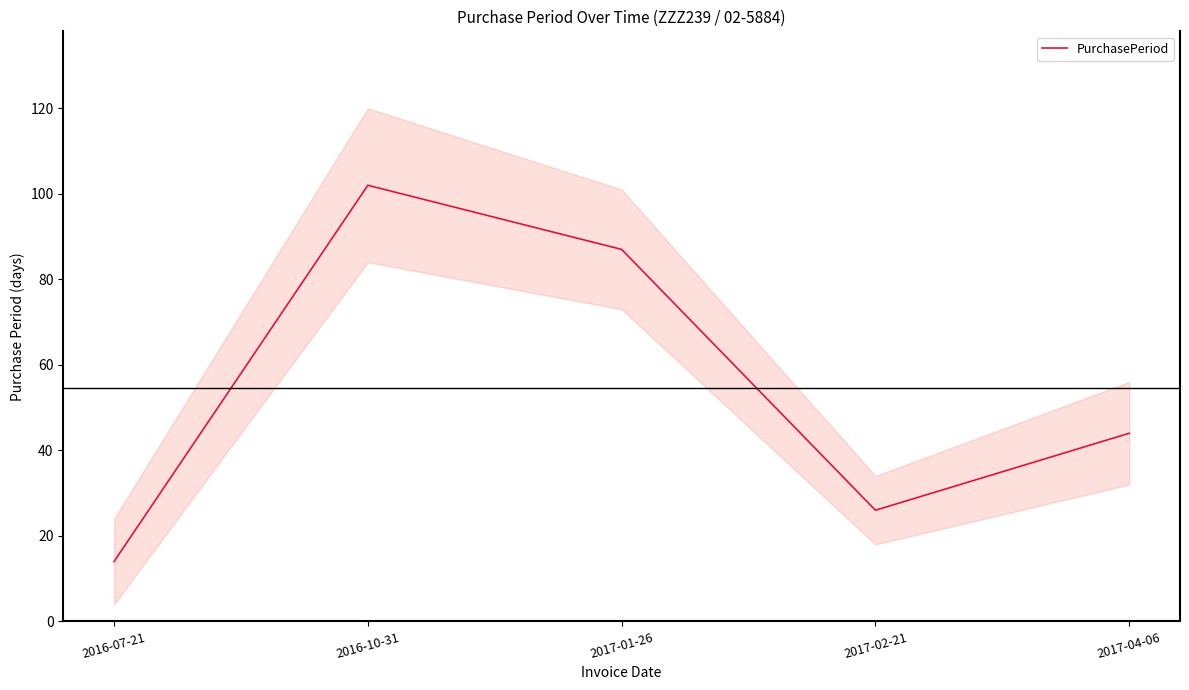

What is the ratio of the value at 2016-10-31 to the value at 2017-02-21?

3.9